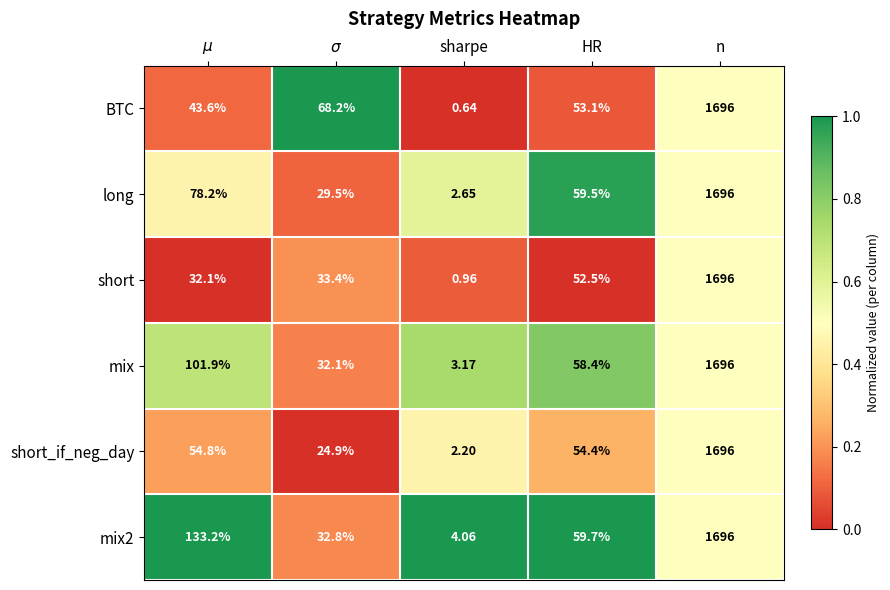

Which label corresponds to the smallest value in the chart?

sharpe